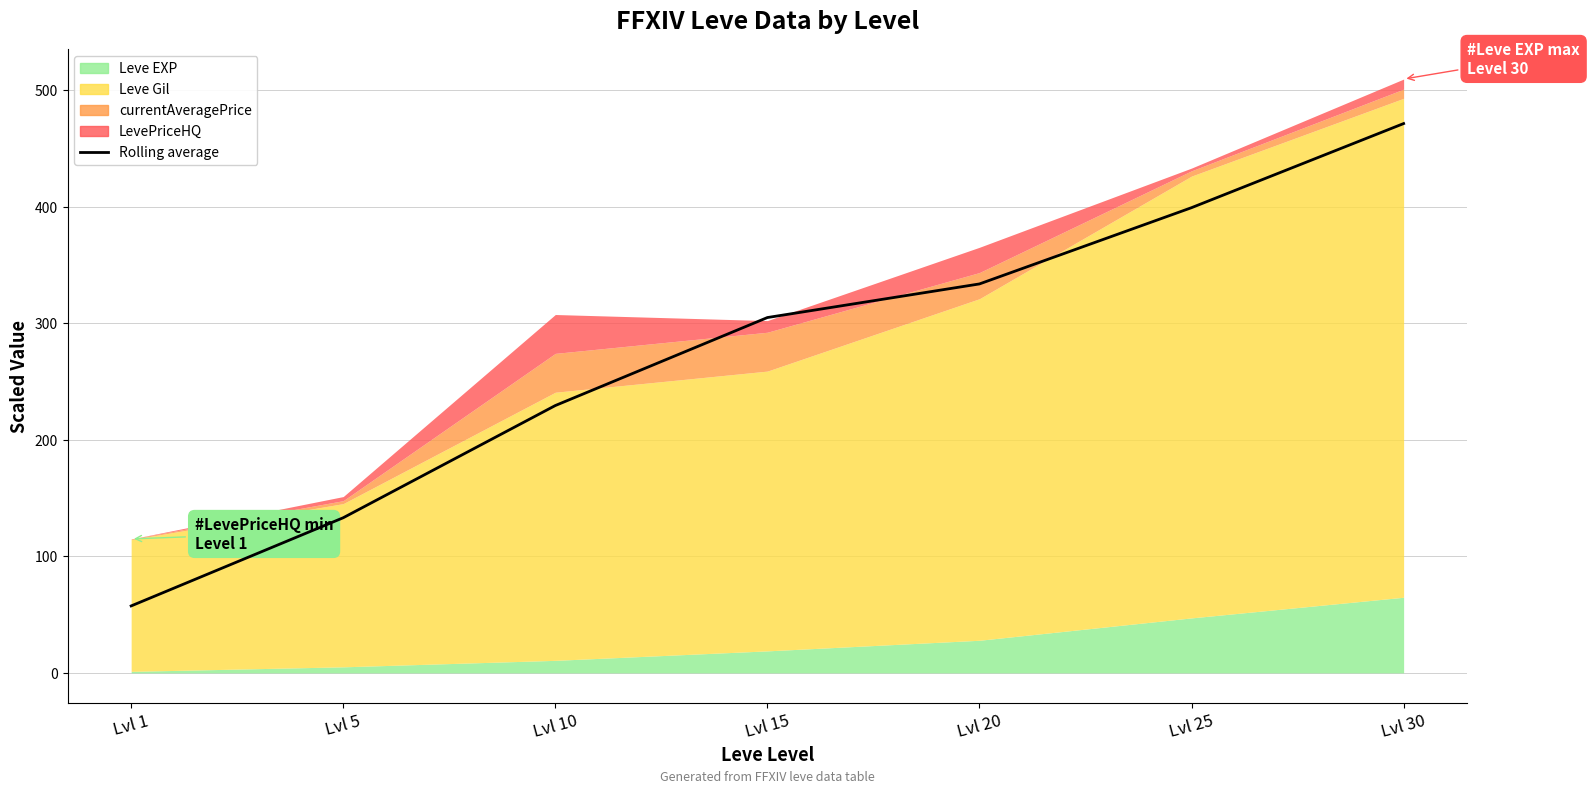

How many data points are less than 304?

3